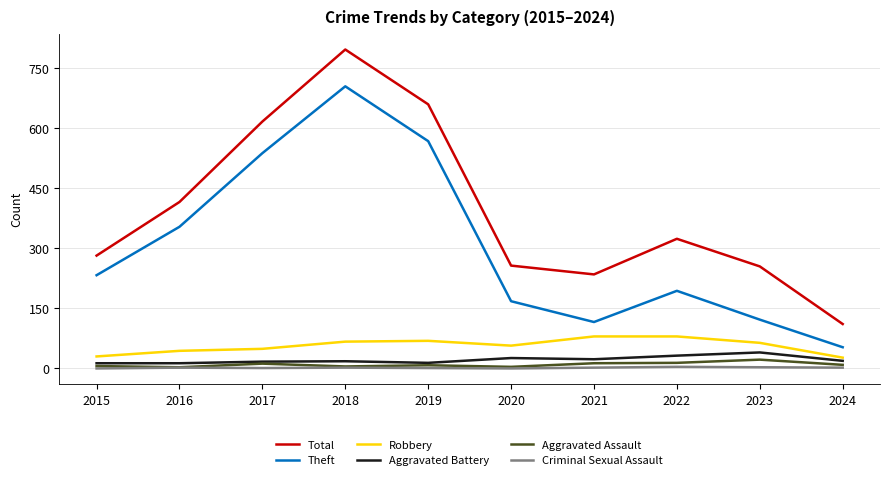

At which category is the sum across all series the highest?

2018